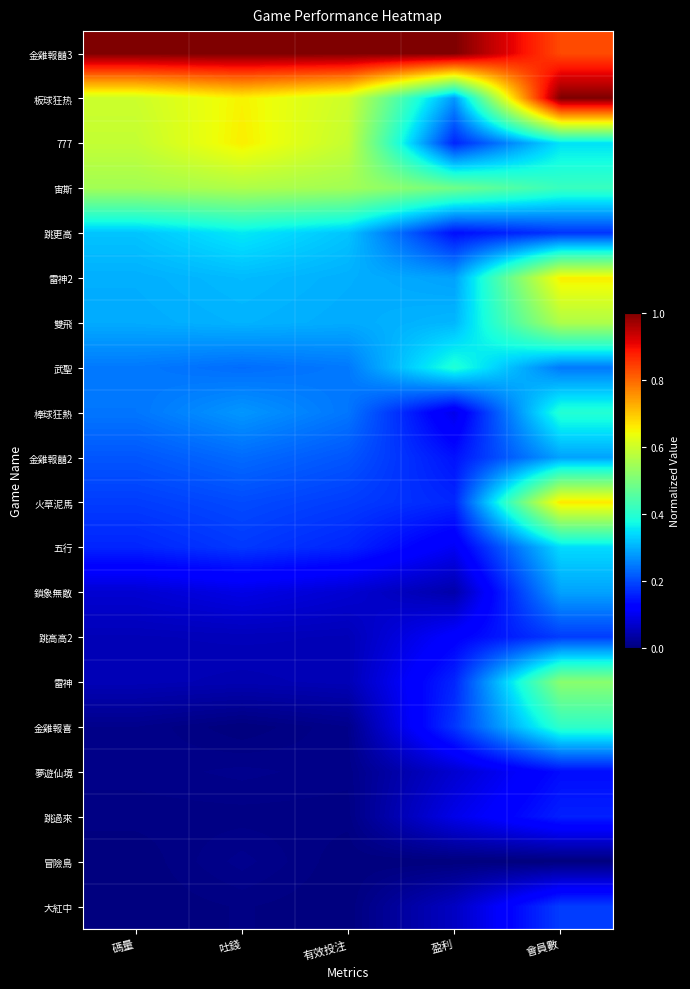

Between 吐錢 and 有效投注, which is larger?

吐錢